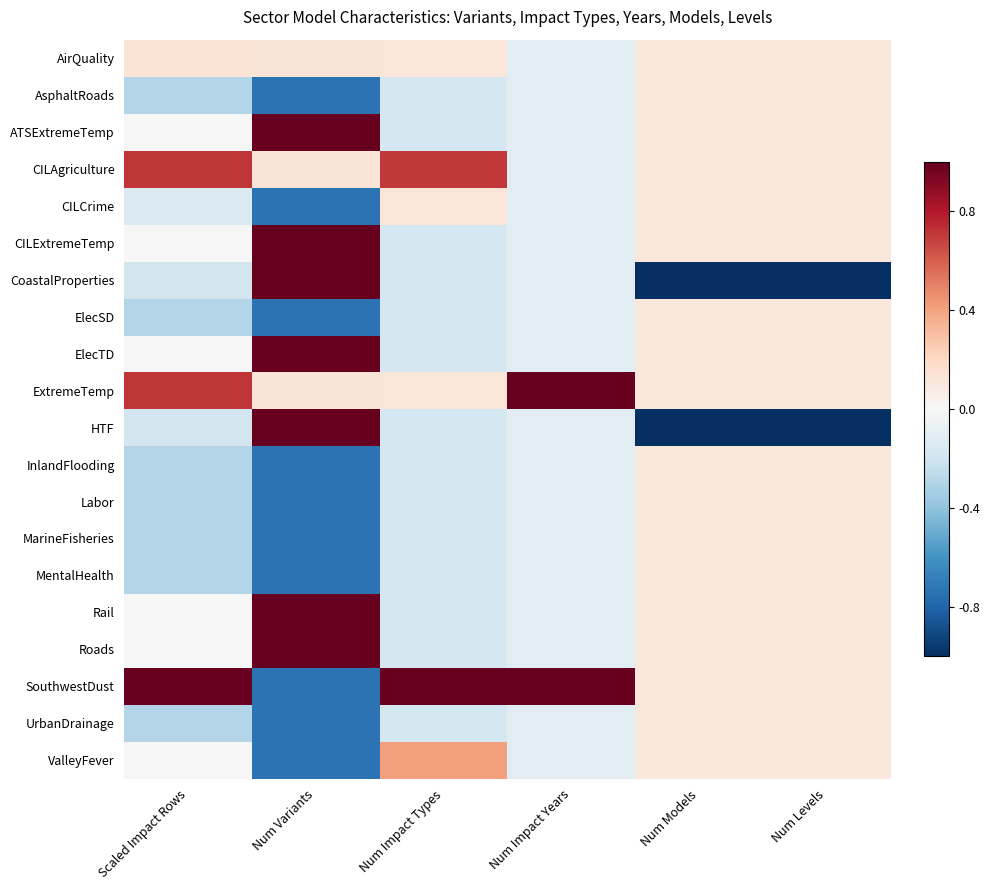

Which series has the largest total across all categories?

SouthwestDust